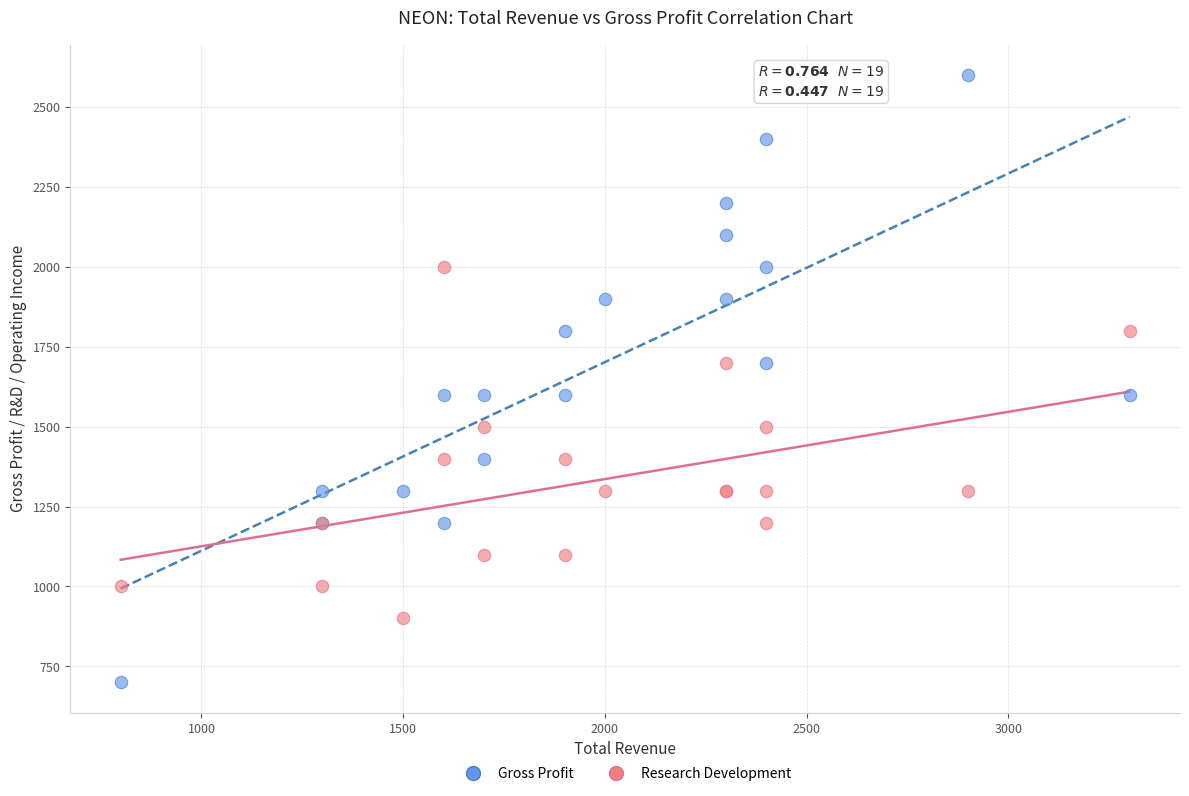

Which series contains the lowest Y value?

Gross Profit